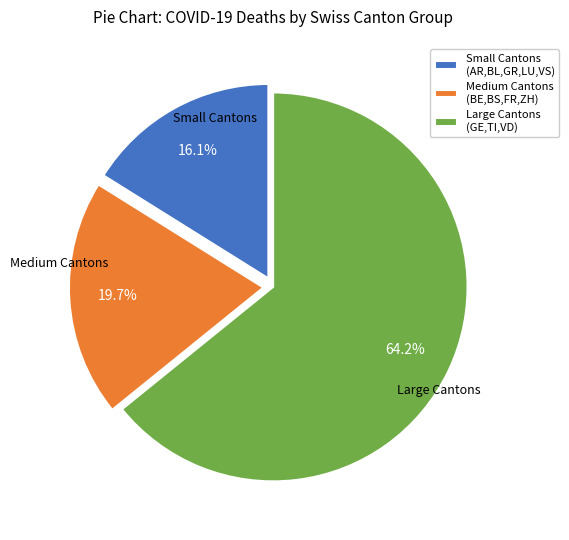

To the nearest percent, what is the average slice percentage?

33%